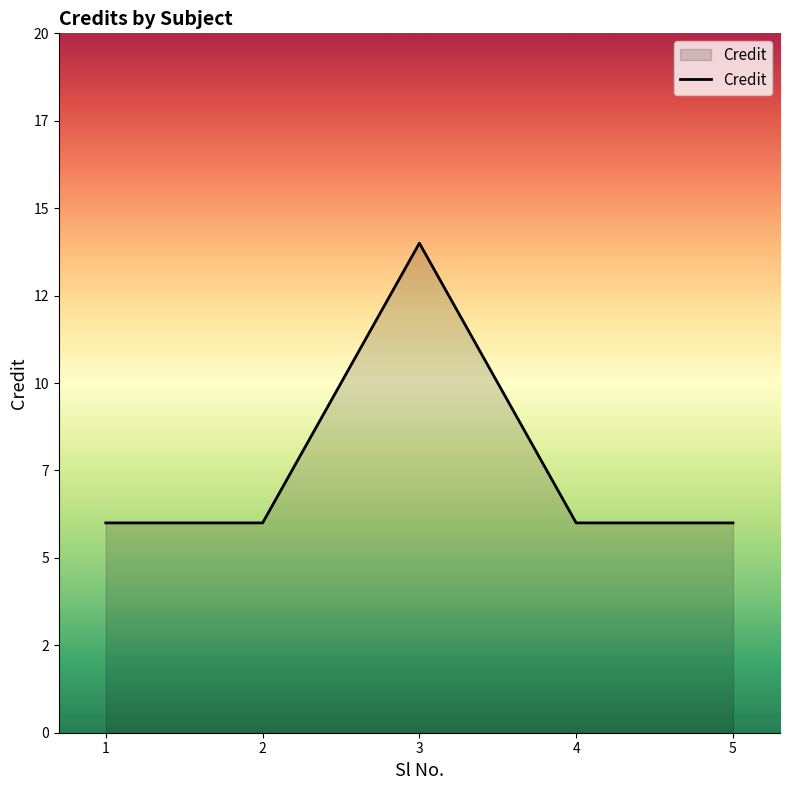

The chart shows a value of 9 at 4. True or false?

False